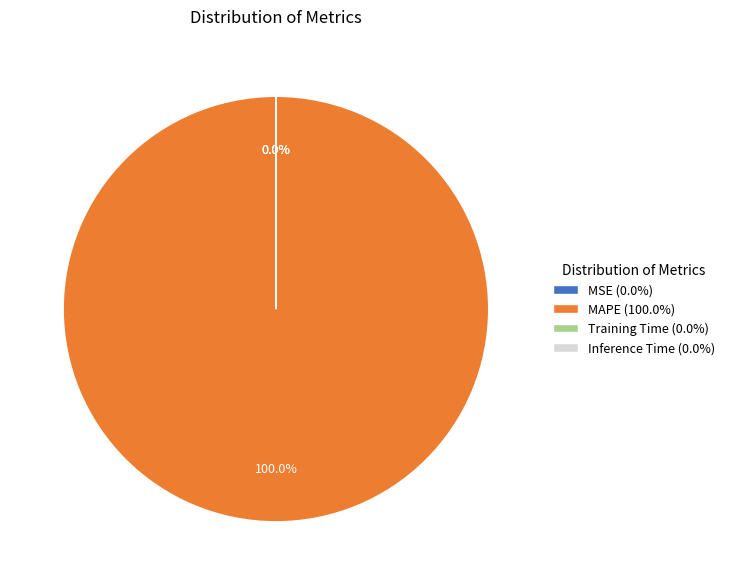

Is there any slice that represents more than half of the pie?

Yes